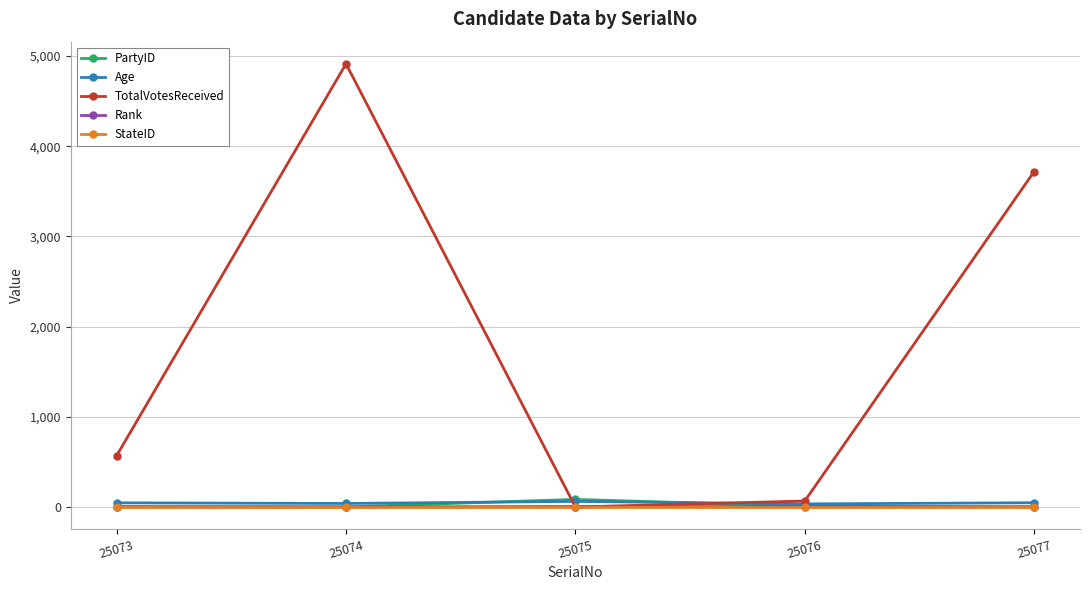

What is the highest value of the TotalVotesReceived series?

4913